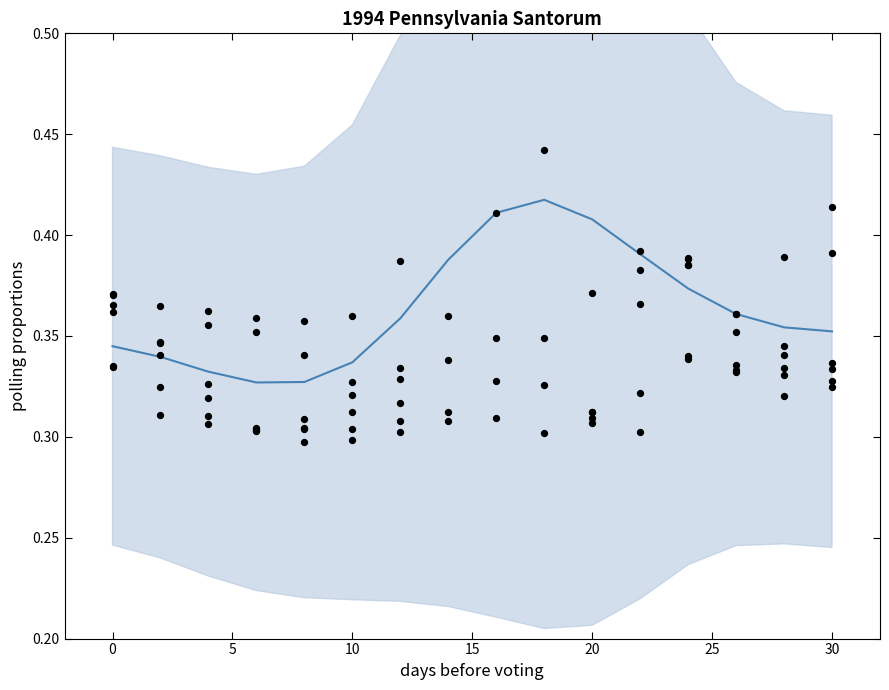

At how many categories does at least one series exceed 0?

16